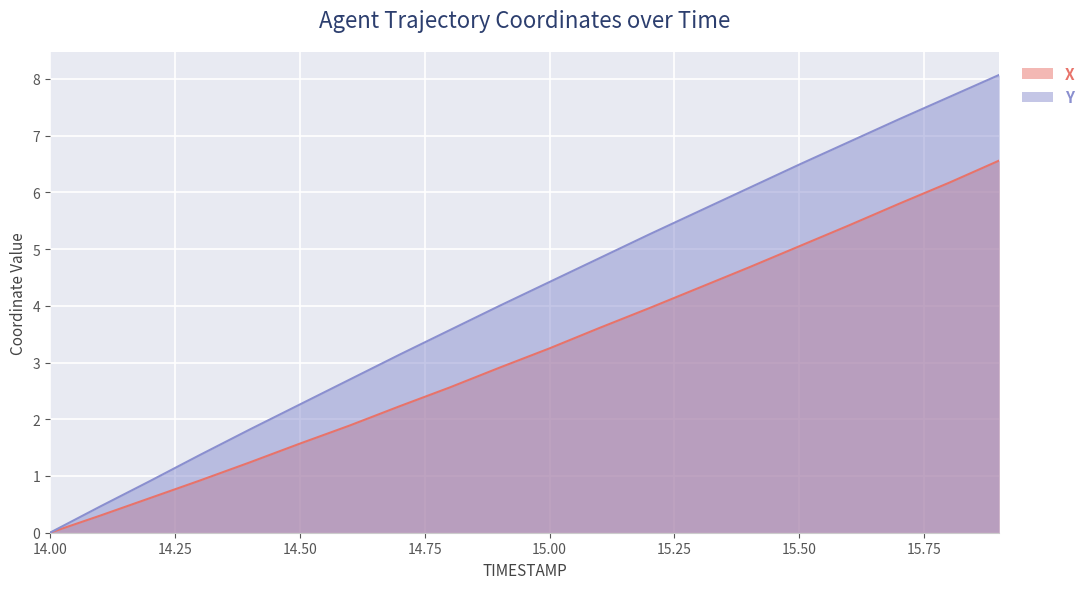

Rank the series by their average value, from highest to lowest.

Y, X